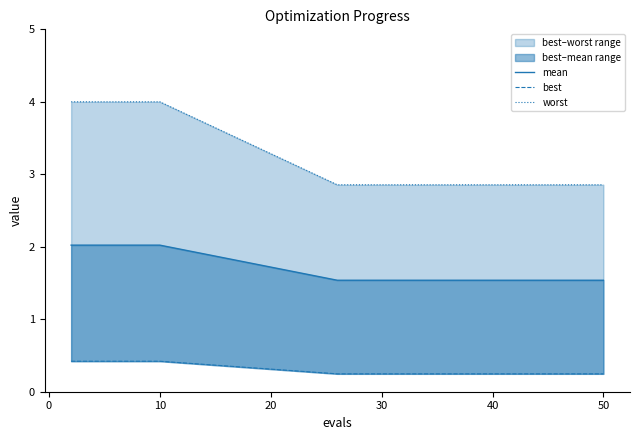

True or false: mean and worst cross at least once.

False